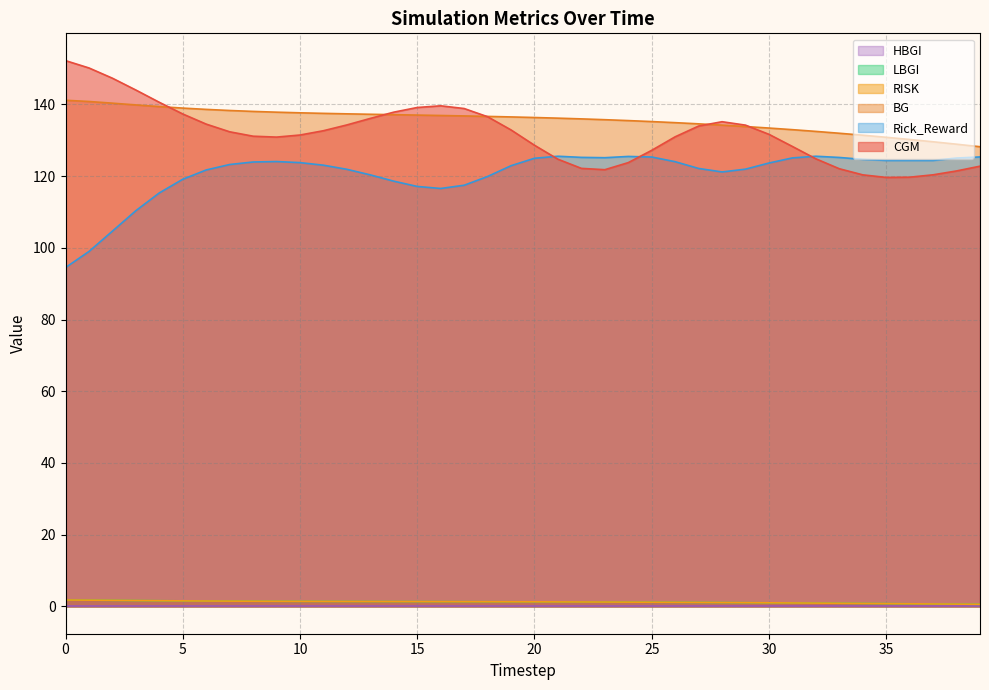

Does the chart display data point markers on the line(s)?

No